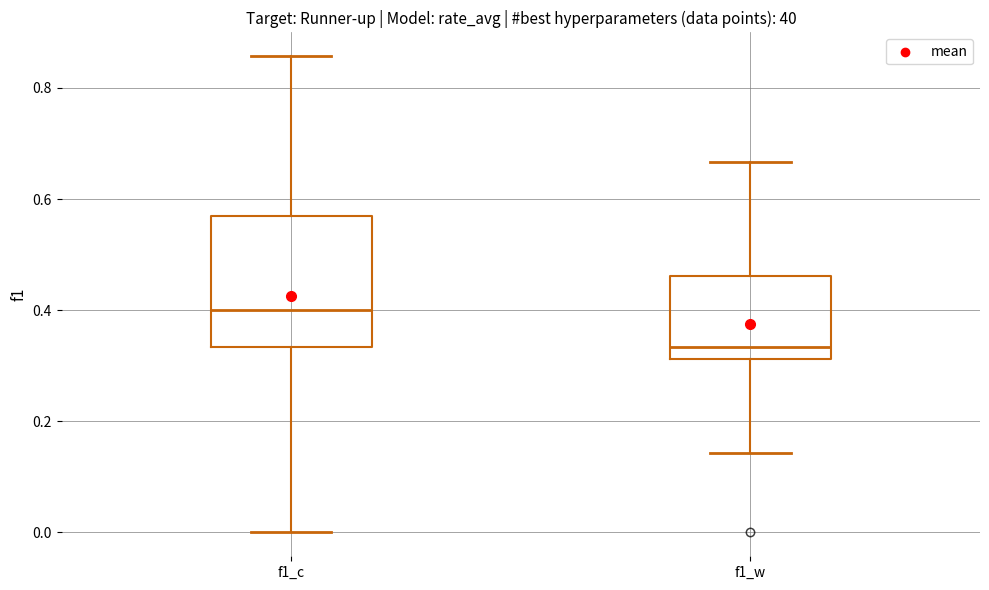

Comparing the boxes themselves (not the whiskers), which one is the tallest?

f1_c